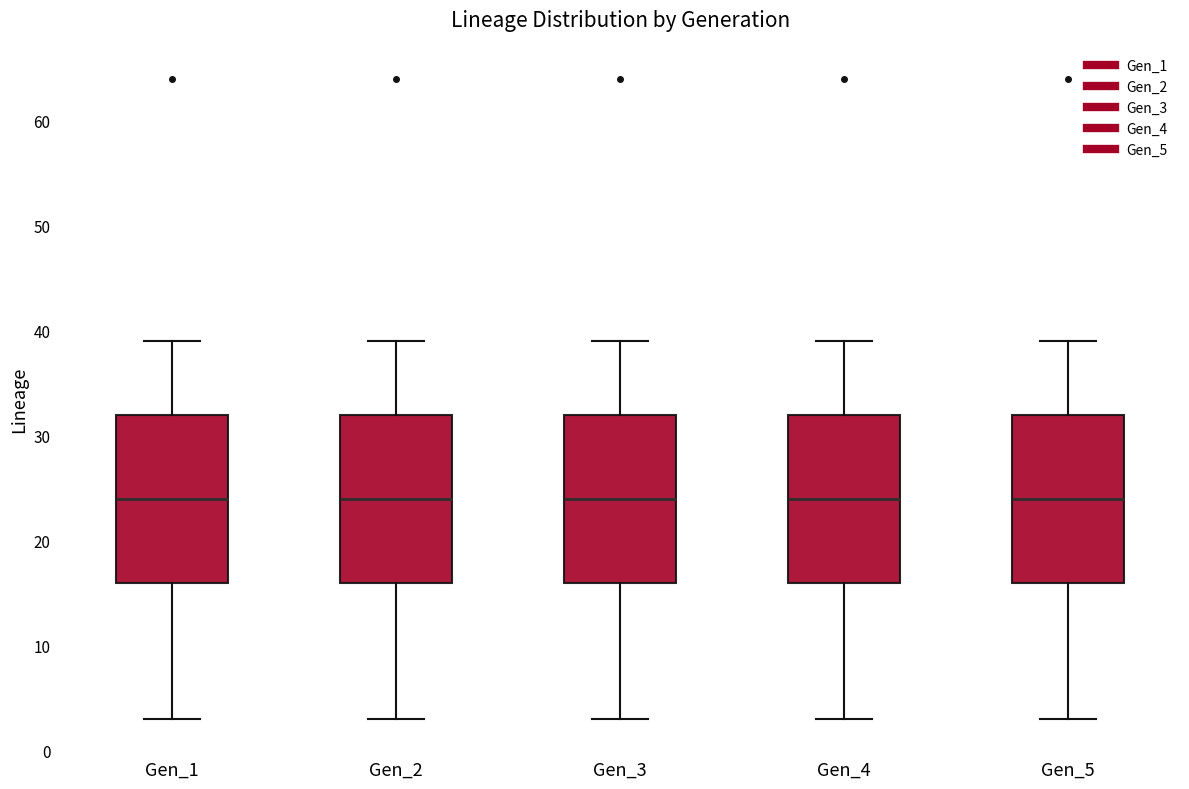

Reading left to right, transcribe this box plot: for each box, give where its median line is, the range the box spans, and where its two whiskers end, as read against the y-axis. The values are not printed on the chart, so give them approximately, as read against the axis.

Gen_1: median 24, box 16 to 32, whiskers 3 to 39
Gen_2: median 24, box 16 to 32, whiskers 3 to 39
Gen_3: median 24, box 16 to 32, whiskers 3 to 39
Gen_4: median 24, box 16 to 32, whiskers 3 to 39
Gen_5: median 24, box 16 to 32, whiskers 3 to 39